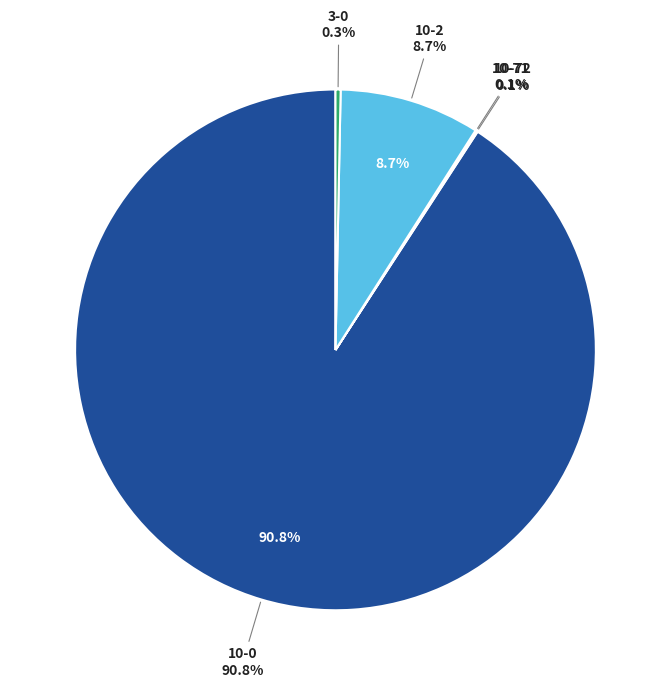

What portion of the pie excludes 10-71?

99.9%